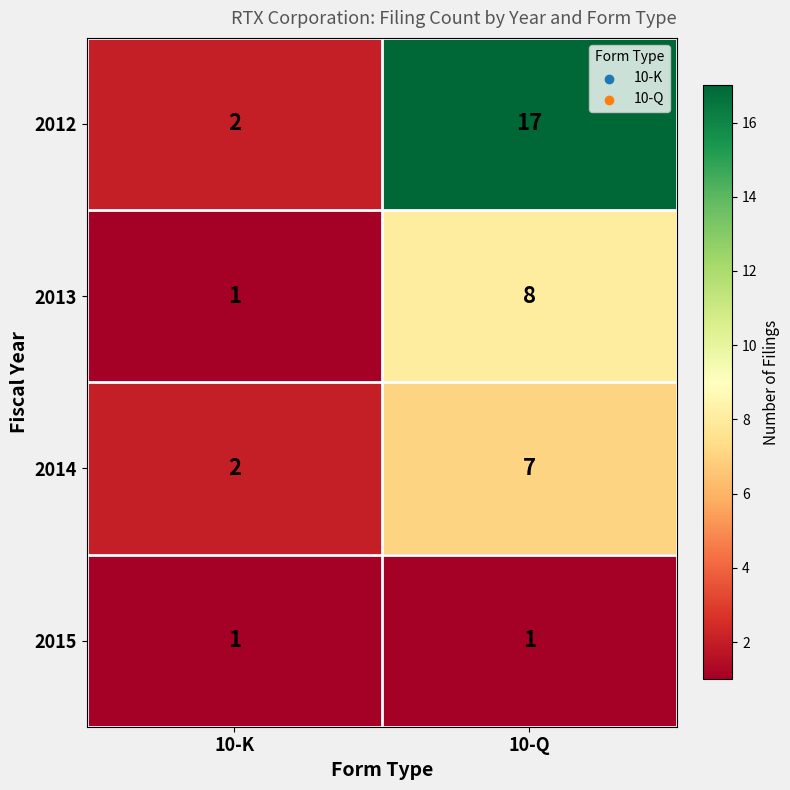

Reading right to left, list all the values displayed in this chart.

2012: 10-Q=17	10-K=2
2013: 10-Q=8	10-K=1
2014: 10-Q=7	10-K=2
2015: 10-Q=1	10-K=1